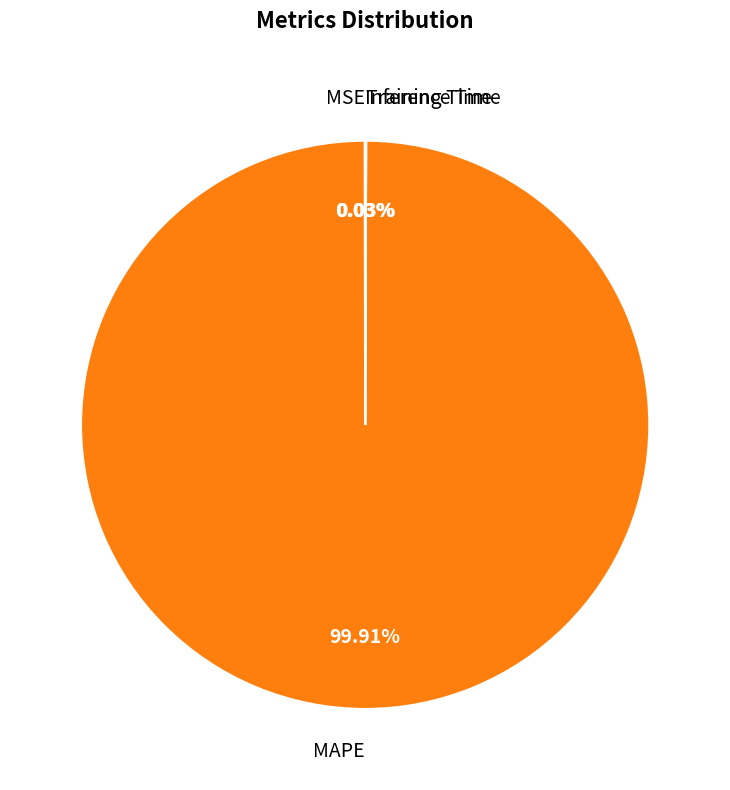

What is the majority slice?

MAPE